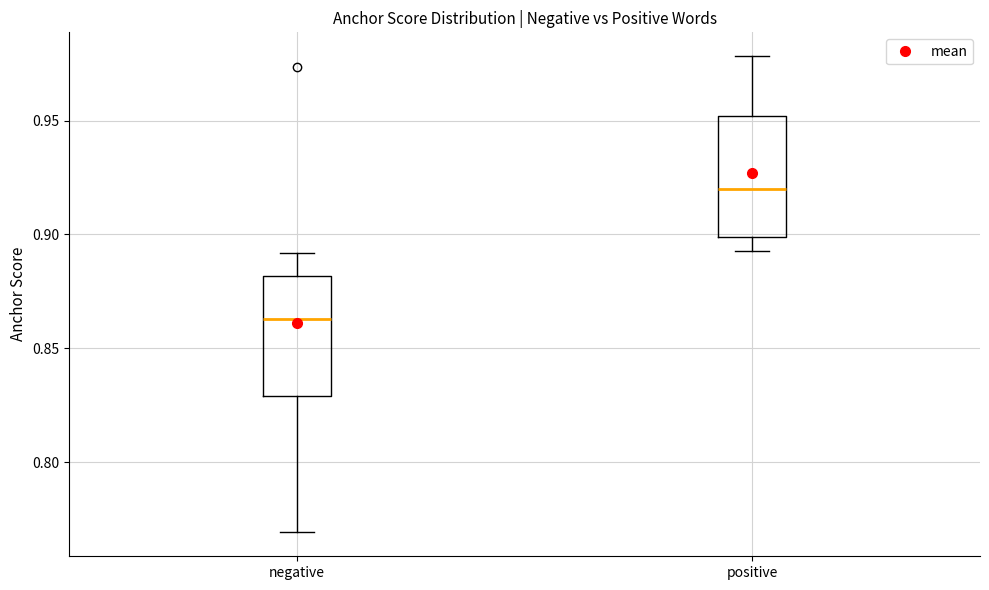

Reading left to right, read every box against the y-axis: the position of its median line, the range the box covers, and the ends of its whiskers. The values are not printed on the chart, so give them approximately, as read against the axis.

negative: median 0.865, box 0.830 to 0.880, whiskers 0.770 to 0.890
positive: median 0.920, box 0.900 to 0.950, whiskers 0.895 to 0.980